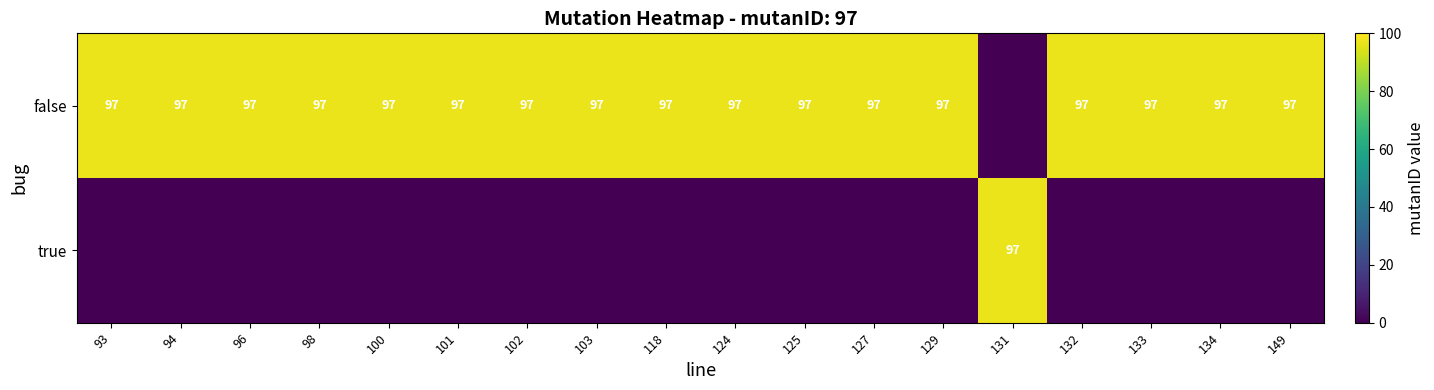

True or false: false has a value of 97 at 124.

True